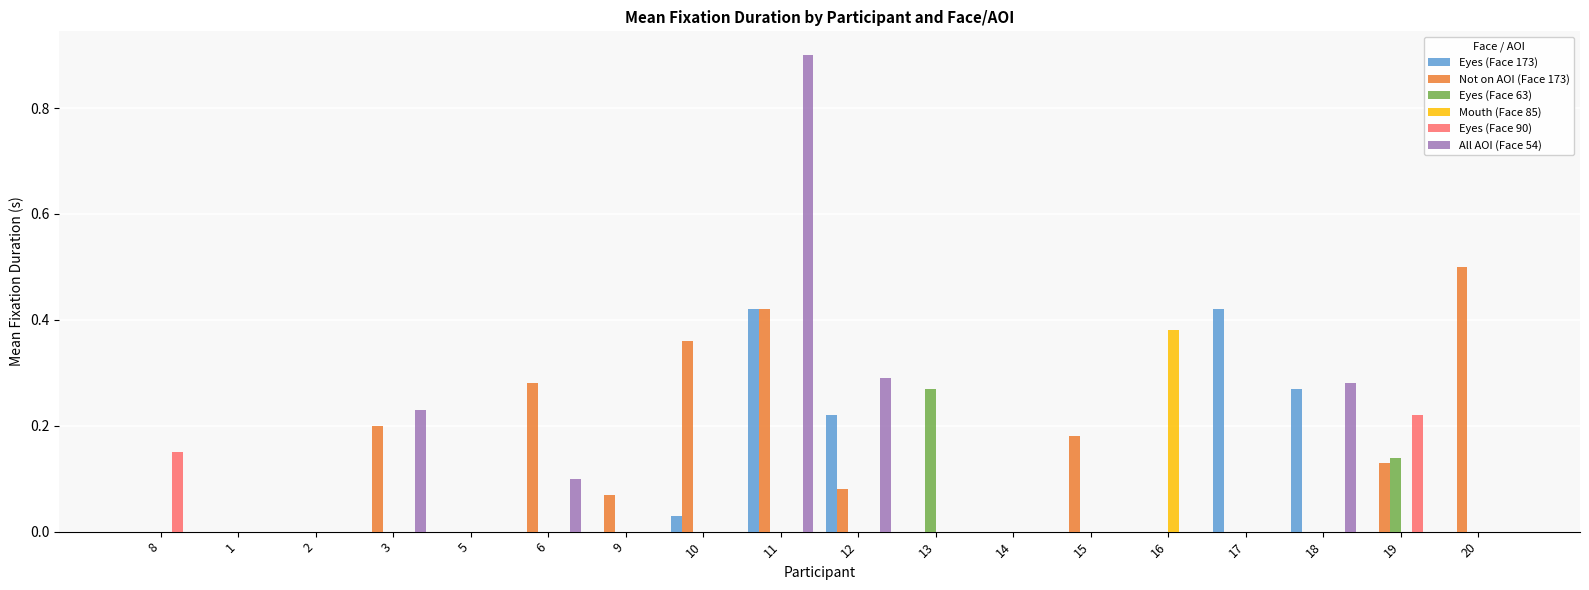

What is the sum of the Not on AOI (Face 173) values at 19 and 20?

0.6